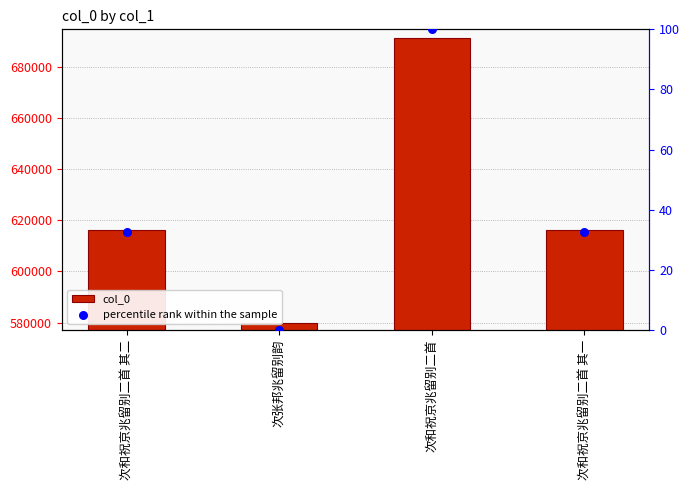

At which category is the sum across all series the highest?

次和祝京兆留别二首